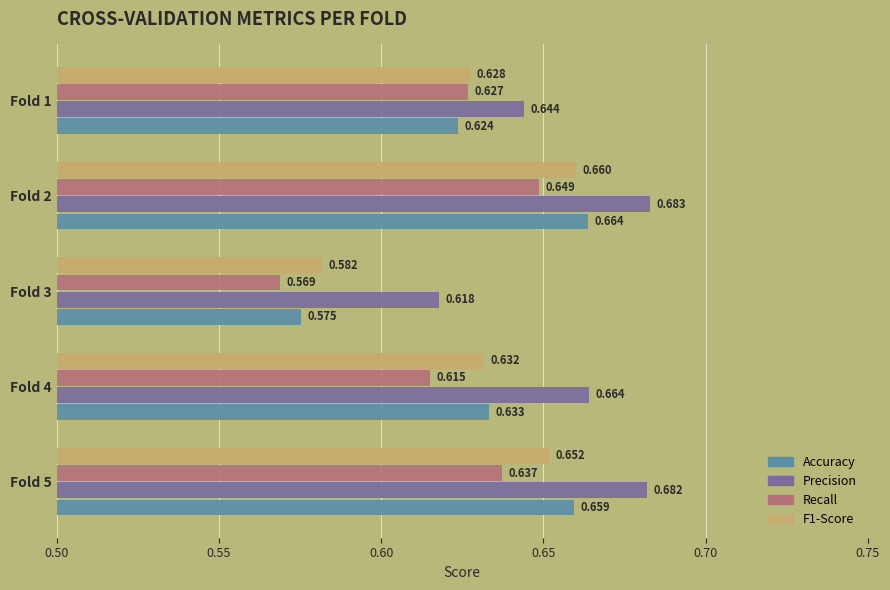

Count the number of categories in the chart.

5